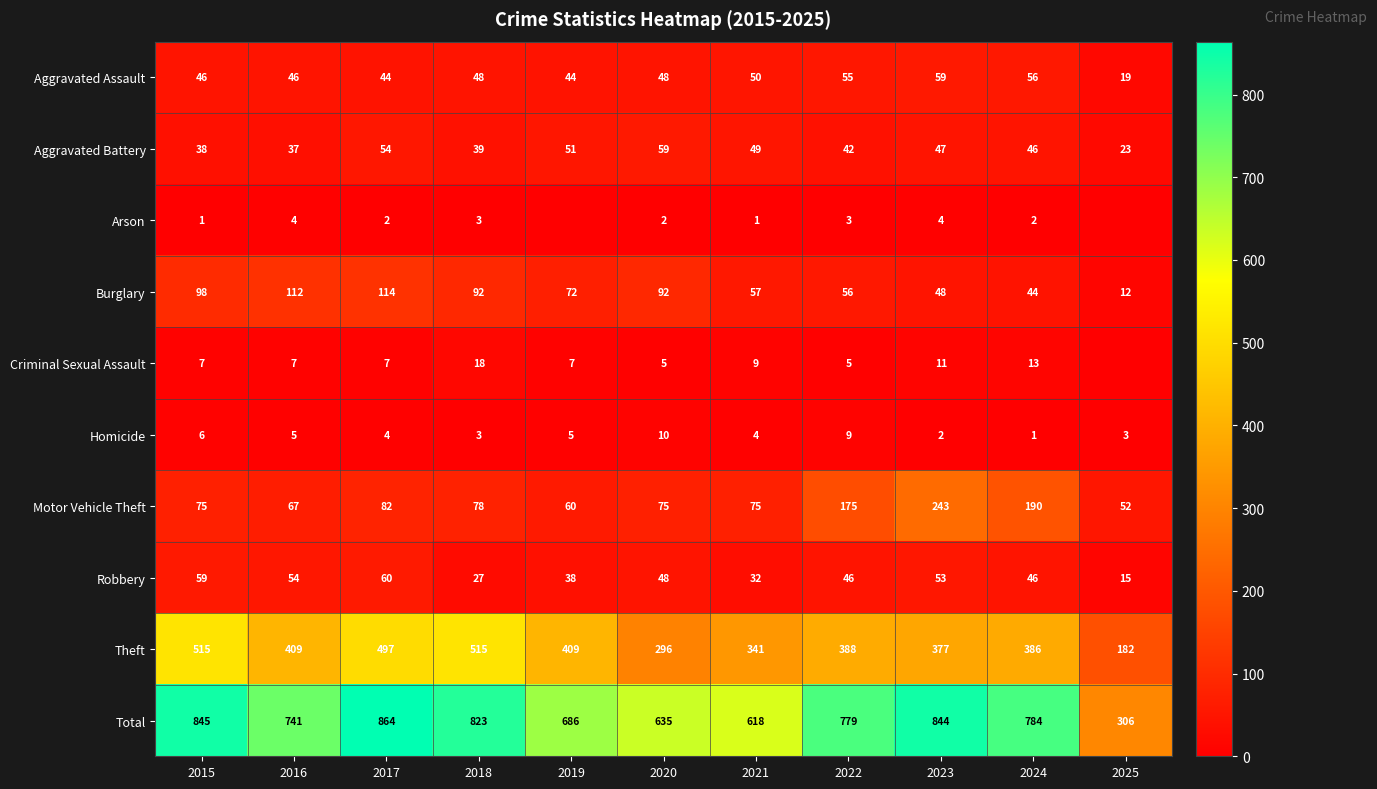

What is the spread (max minus min) of values at 2016?

737